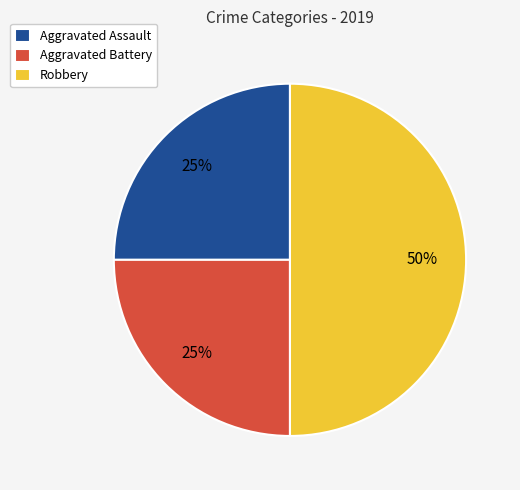

Between Aggravated Assault and Robbery, which is larger?

Robbery